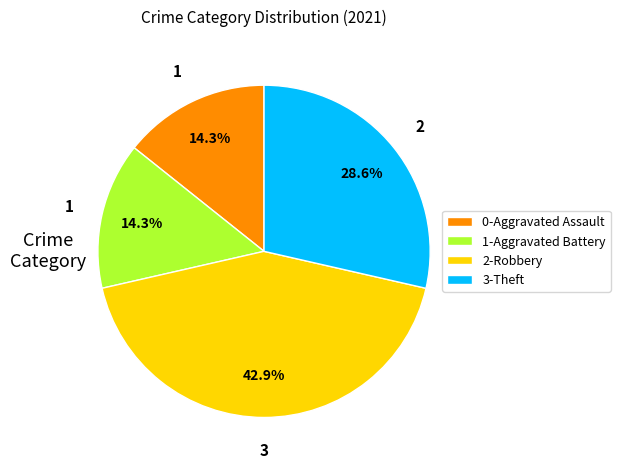

Approximately how many times larger is the value at 2-Robbery compared to 3-Theft?

1.5